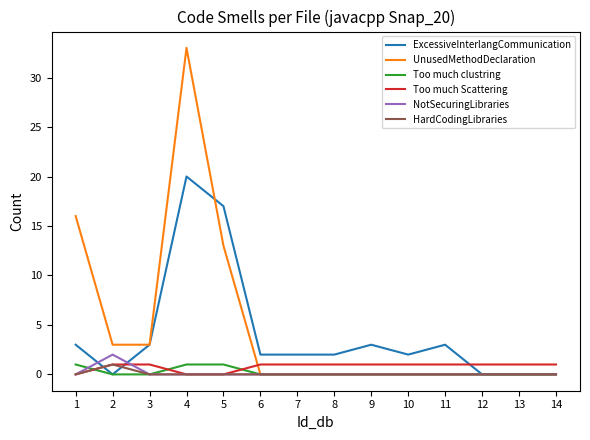

What is the difference between the highest and lowest values at 6?

2